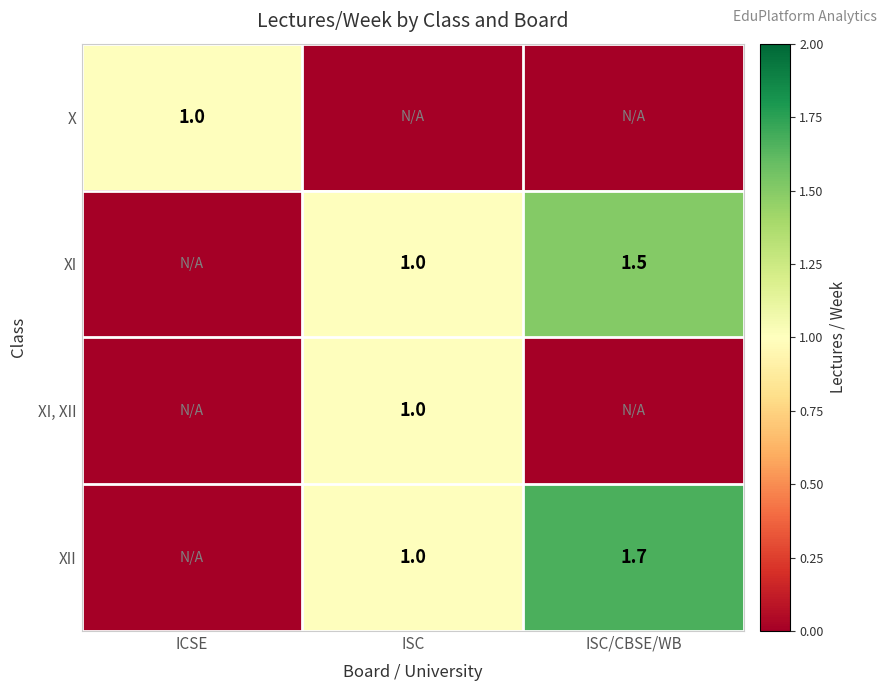

What is the maximum value shown in the chart?

1.7